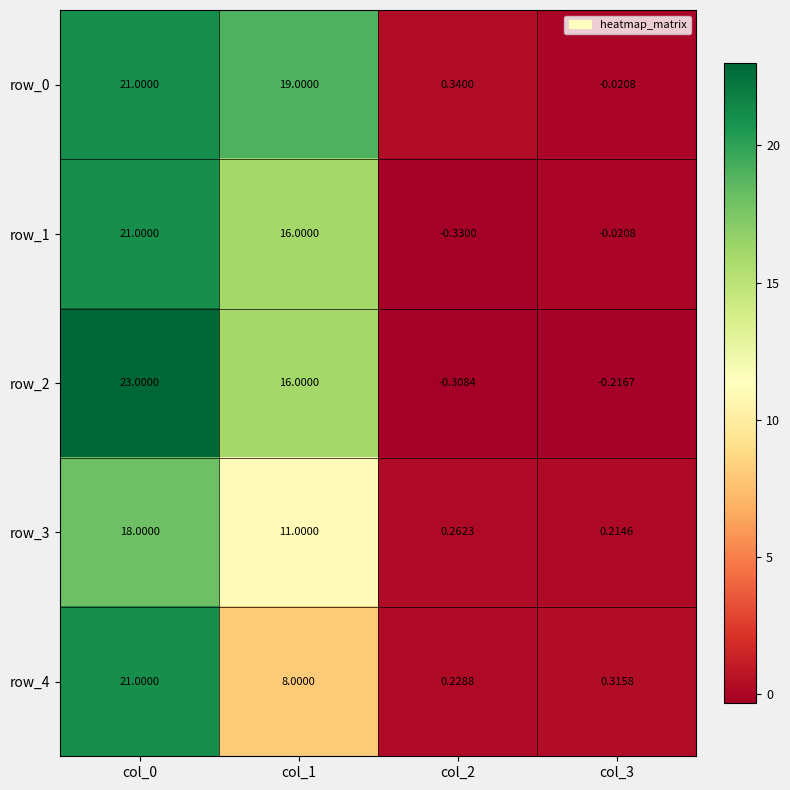

Which label corresponds to the largest value in the chart?

col_0